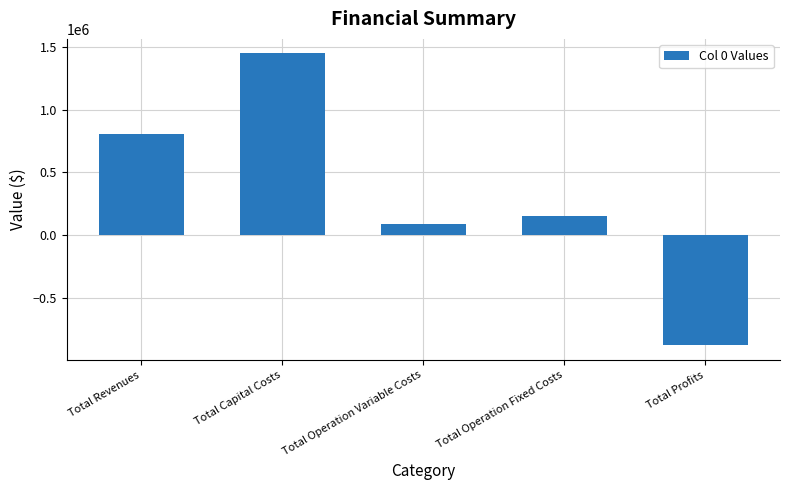

What is the maximum value shown in the chart?

1447983.0